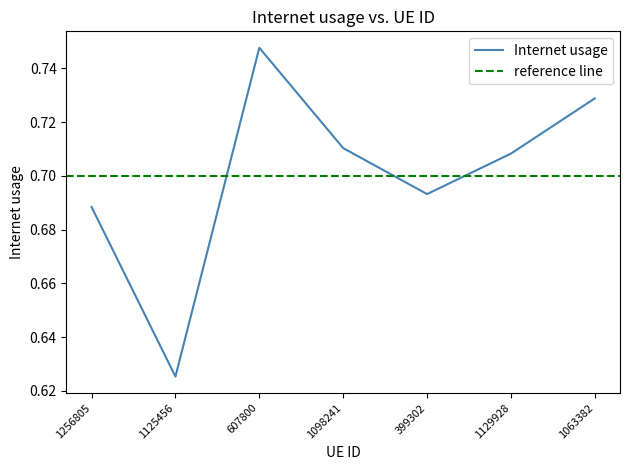

What is the label of the 4th point from the left?

1098241